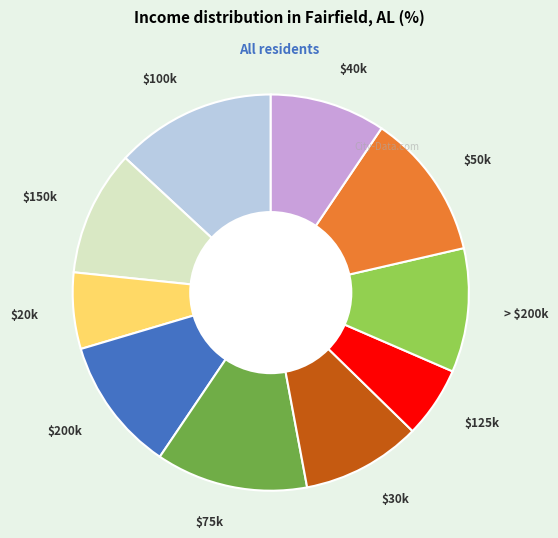

True or false: $125k accounts for 6% of the total.

True